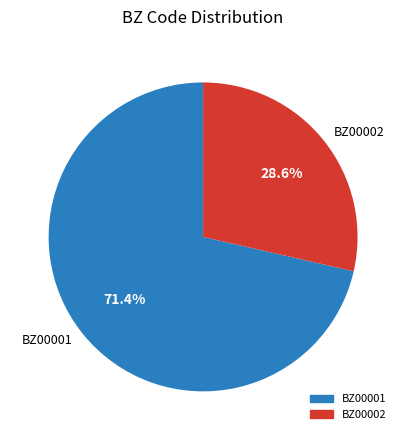

How much of the chart is everything except BZ00001?

28.6%